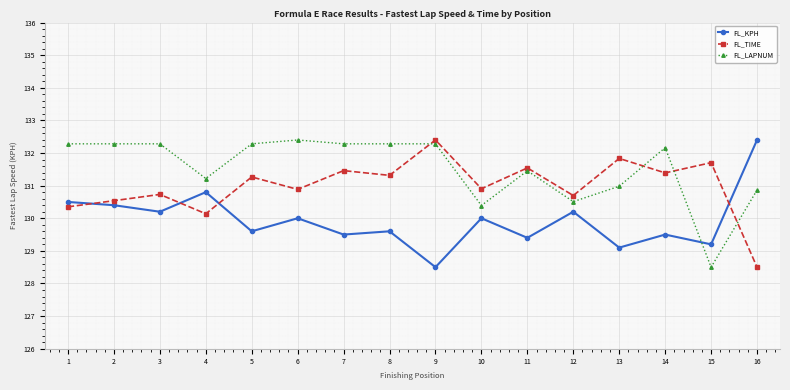

Reading left to right, transcribe all the data shown in this chart.

FL_KPH: 1=130.5	2=130.4	3=130.2	4=130.8	5=129.6	6=130.0	7=129.5	8=129.6	9=128.5	10=130.0	11=129.4	12=130.2	13=129.1	14=129.5	15=129.2	16=132.4
FL_TIME: 1=130.4	2=130.5	3=130.7	4=130.1	5=131.3	6=130.9	7=131.5	8=131.3	9=132.4	10=130.9	11=131.5	12=130.7	13=131.8	14=131.4	15=131.7	16=128.5
FL_LAPNUM: 1=132.3	2=132.3	3=132.3	4=131.2	5=132.3	6=132.4	7=132.3	8=132.3	9=132.3	10=130.4	11=131.5	12=130.5	13=131.0	14=132.2	15=128.5	16=130.9